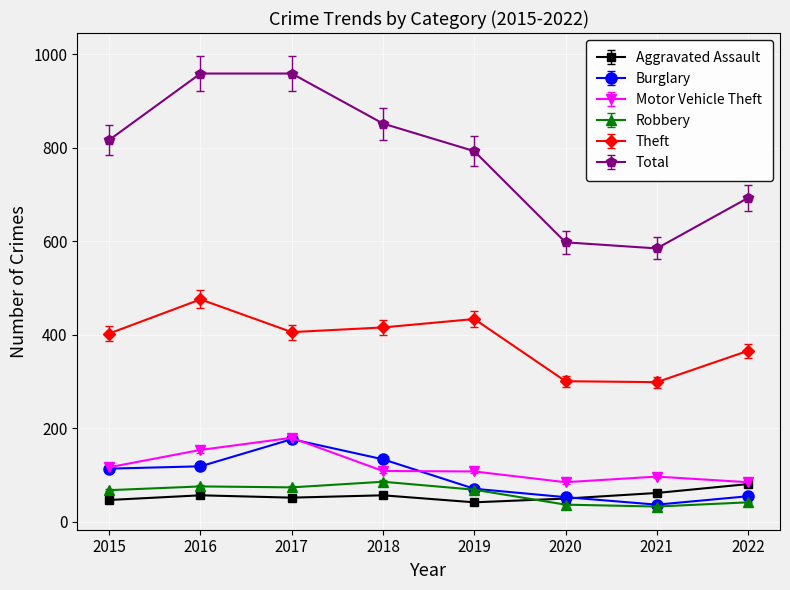

Which series has the widest spread of values?

Total